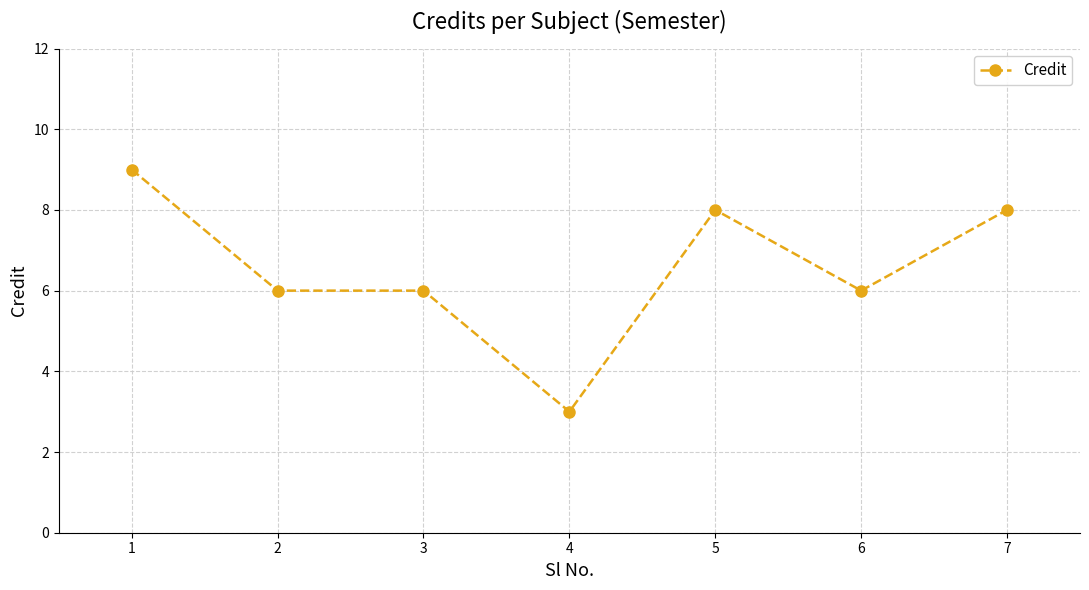

What is the sum of all values?

46